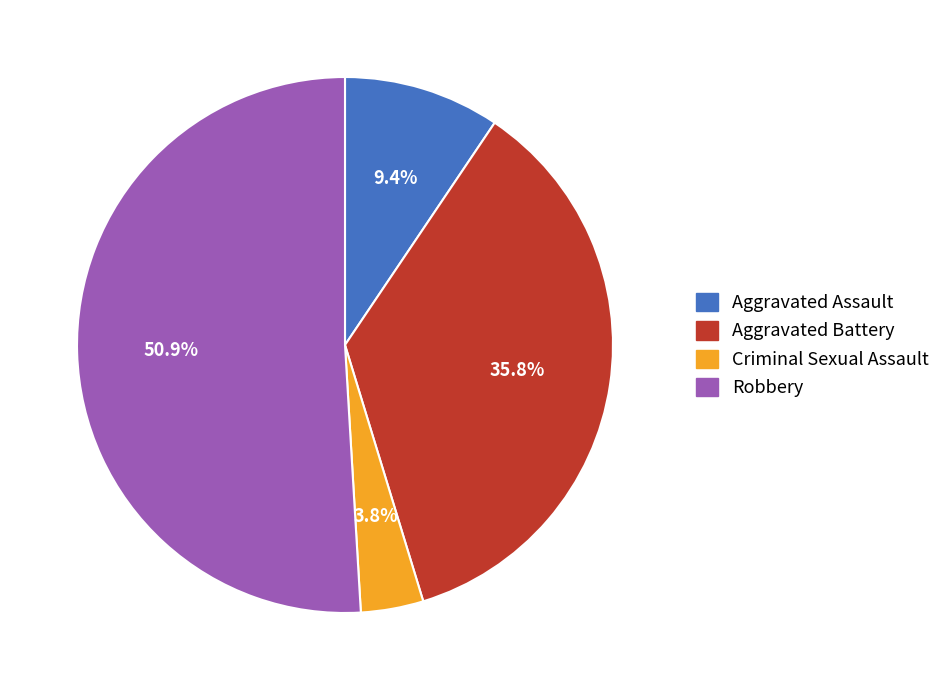

Is there a majority slice in this chart?

Yes